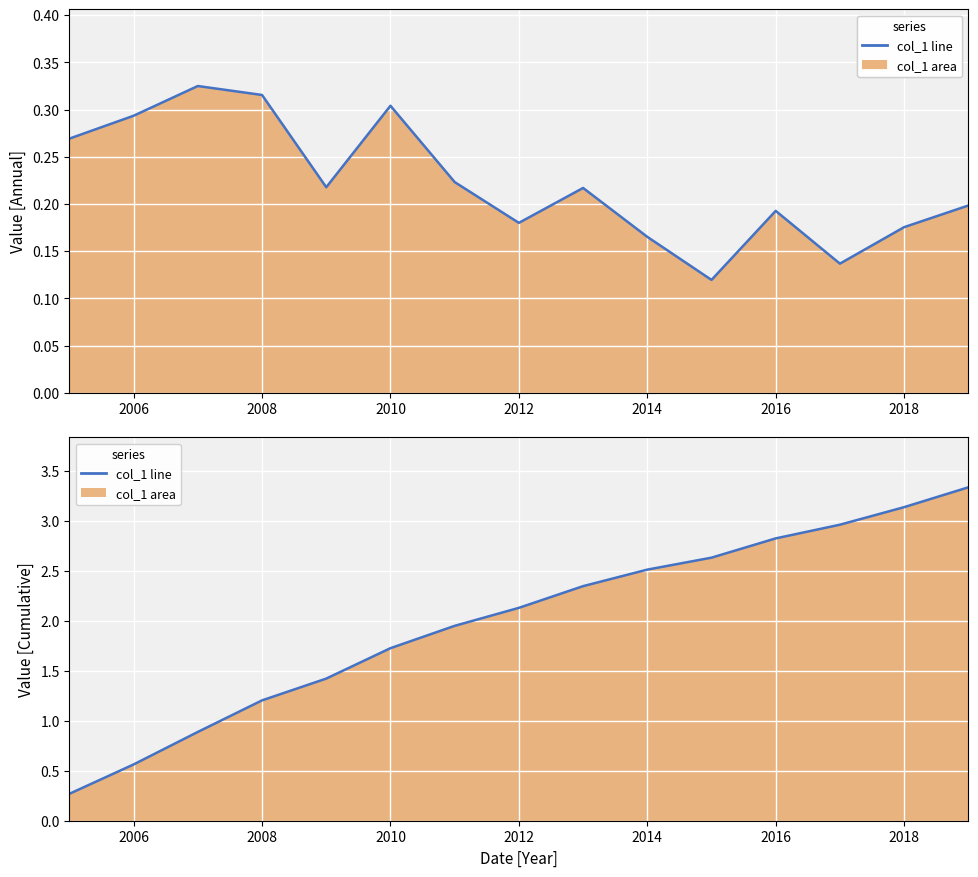

How many interior local peaks does the col_1 line series have?

4